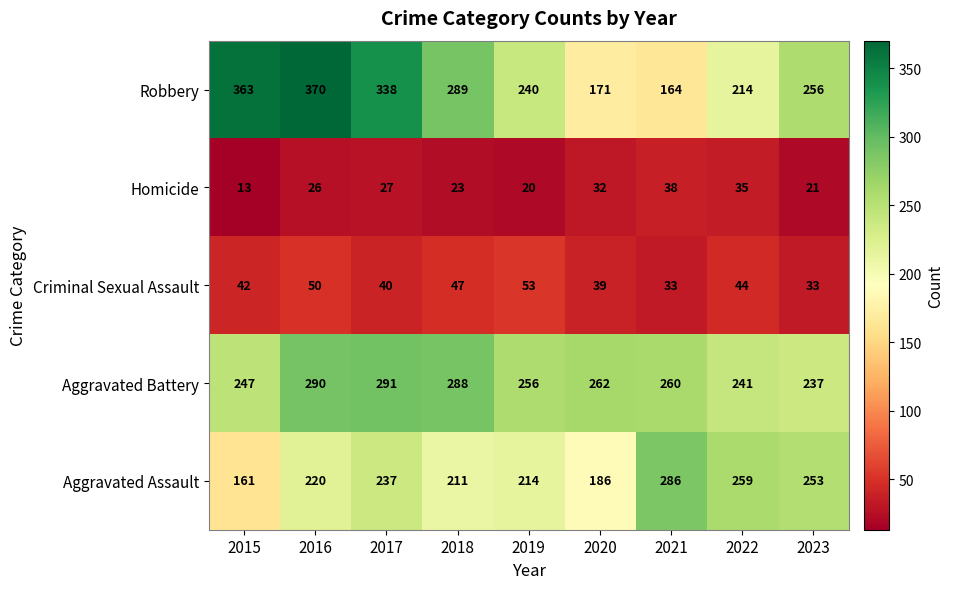

What is the total value across all series at 2019?

783